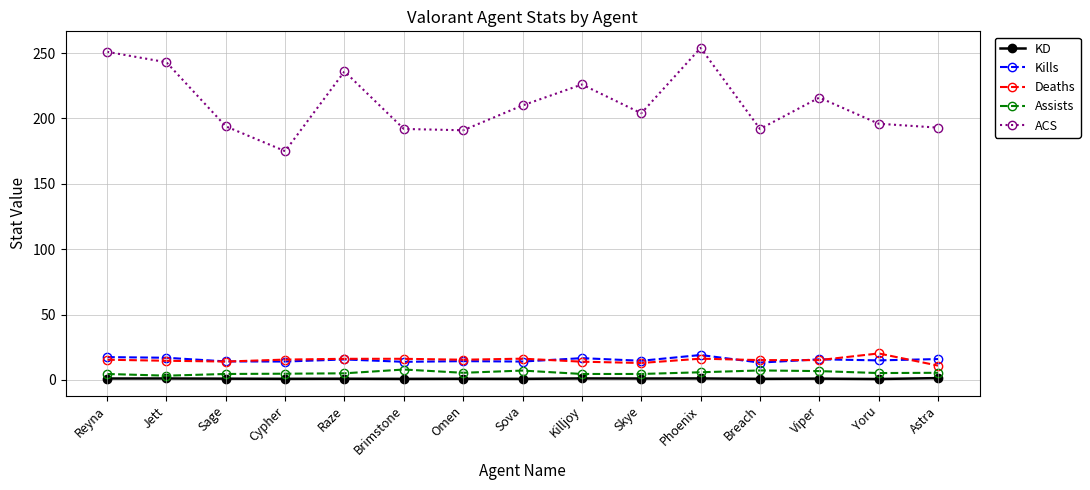

True or false: ACS has a value of 236.0 at Raze.

True